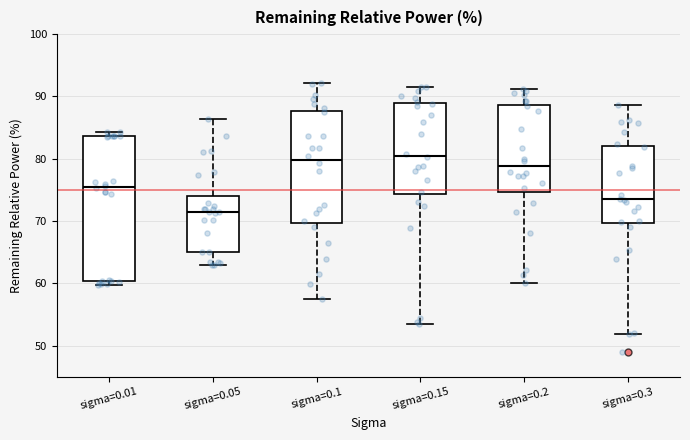

Reading left to right, read every box against the y-axis: the position of its median line, the range the box covers, and the ends of its whiskers. The values are not printed on the chart, so give them approximately, as read against the axis.

sigma=0.01: median 75, box 60 to 84, whiskers 60 (just below the box's lower edge) to 84 (just above the box's upper edge)
sigma=0.05: median 71, box 65 to 74, whiskers 63 to 86
sigma=0.1: median 80, box 70 to 88, whiskers 58 to 92
sigma=0.15: median 81, box 74 to 89, whiskers 53 to 92
sigma=0.2: median 79, box 75 to 89, whiskers 60 to 91
sigma=0.3: median 73, box 70 to 82, whiskers 52 to 89